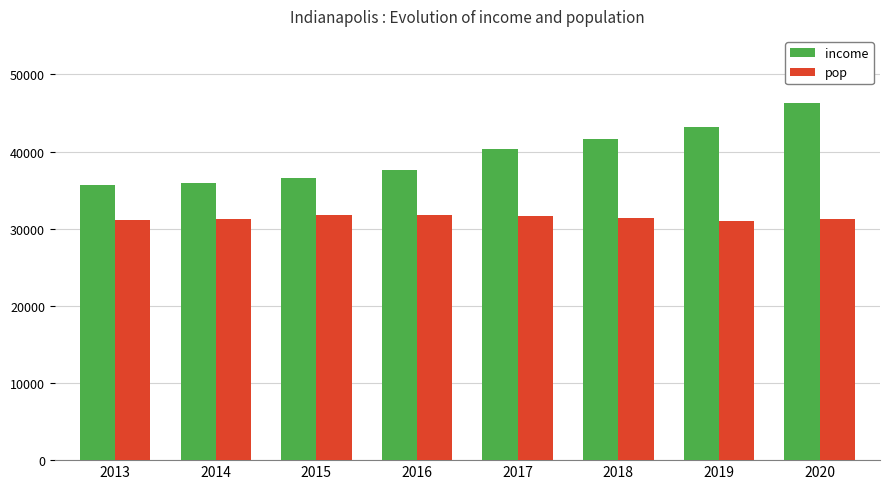

What is the minimum value for income?

35613.0